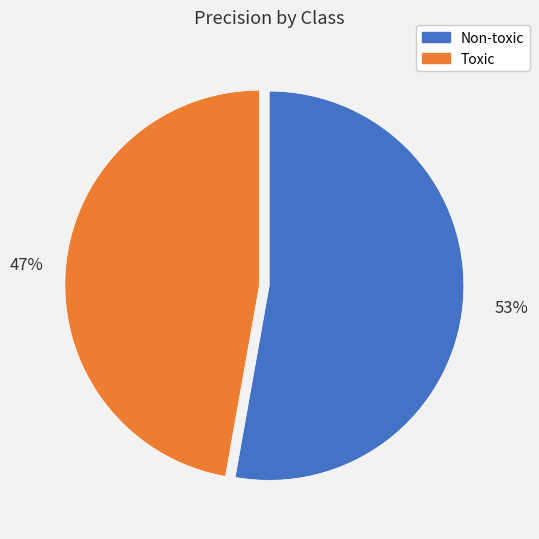

Which slice is the largest?

Non-toxic